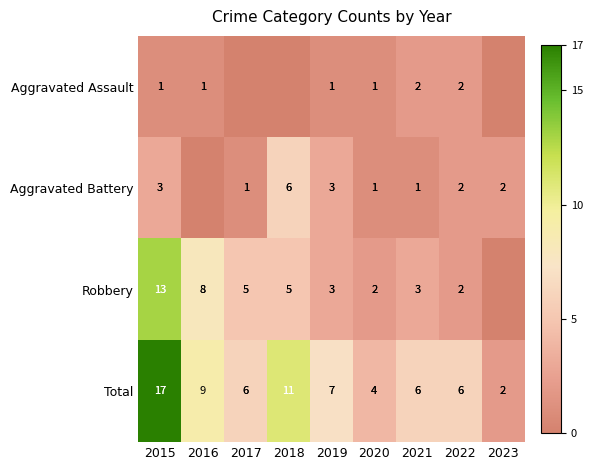

What is the maximum value shown in the chart?

17